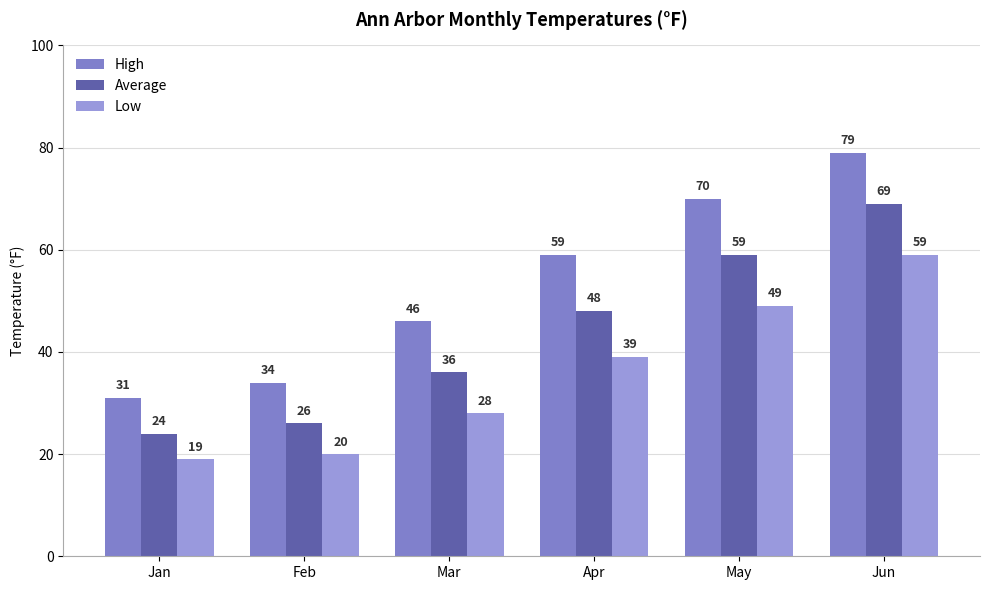

Between Jan and Apr, which is larger?

Apr